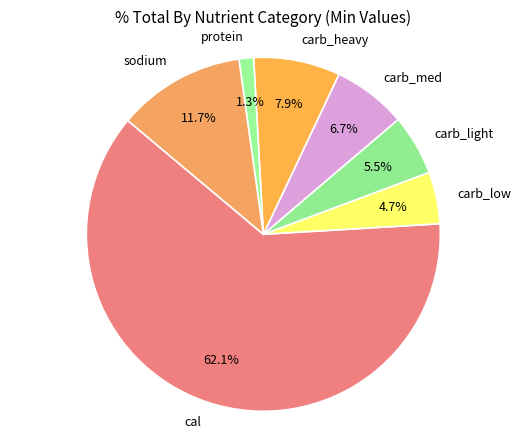

Combined, do carb_heavy and protein account for over 50%?

No